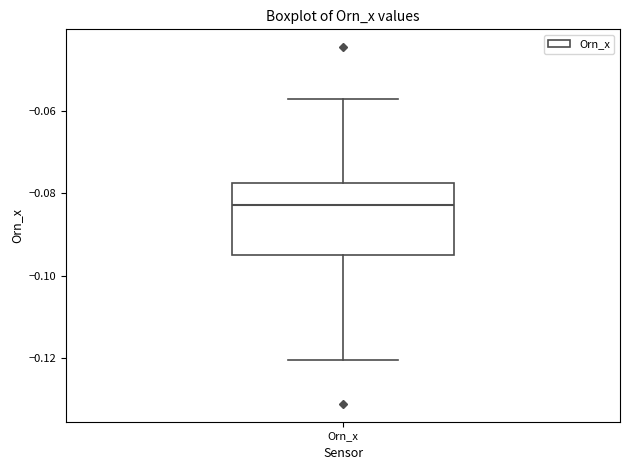

Transcribe this box plot: give where the median line is, the range the box spans, and where the two whiskers end, as read against the y-axis. The values are not printed on the chart, so give them approximately, as read against the axis.

median -0.082, box -0.094 to -0.078, whiskers -0.120 to -0.058